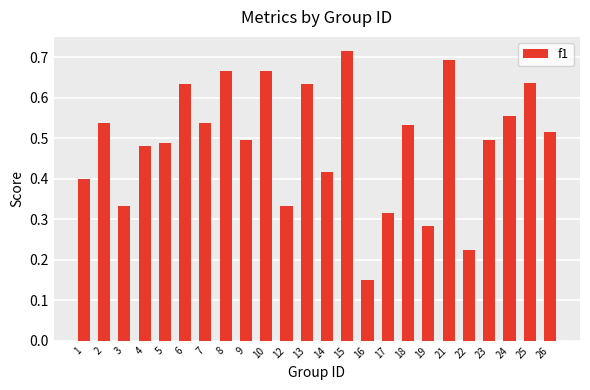

The chart shows a value of 1.0 at 25. True or false?

False